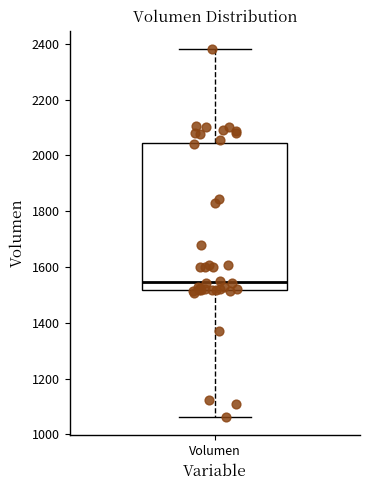

Transcribe this box plot: give where the median line is, the range the box spans, and where the two whiskers end, as read against the y-axis. The values are not printed on the chart, so give them approximately, as read against the axis.

median 1540, box 1520 to 2040, whiskers 1060 to 2380